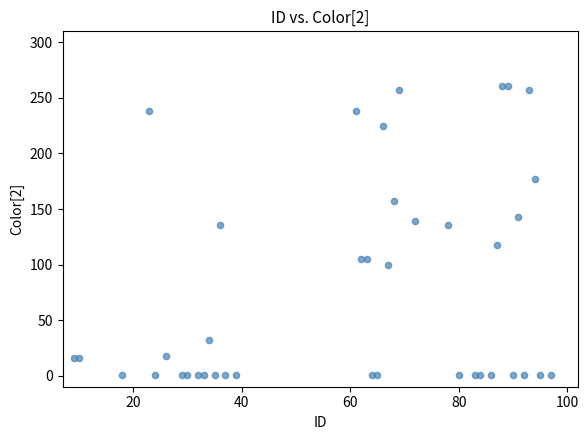

What is the range of X values (max minus min)?

88